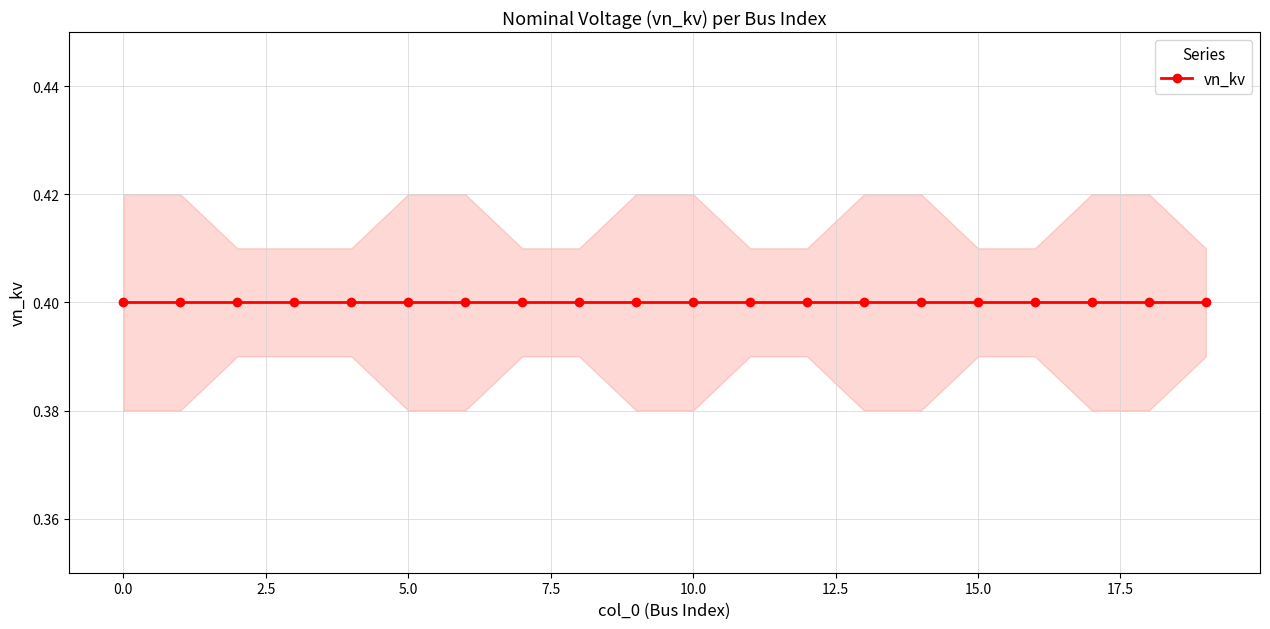

True or false: vn_kv and vn_kv_lower cross at least once.

False